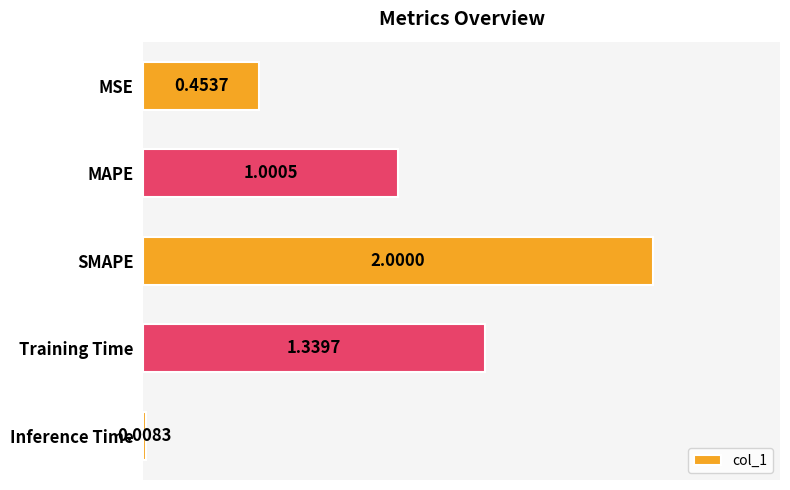

What is the label of the 4th bar from the bottom?

MAPE